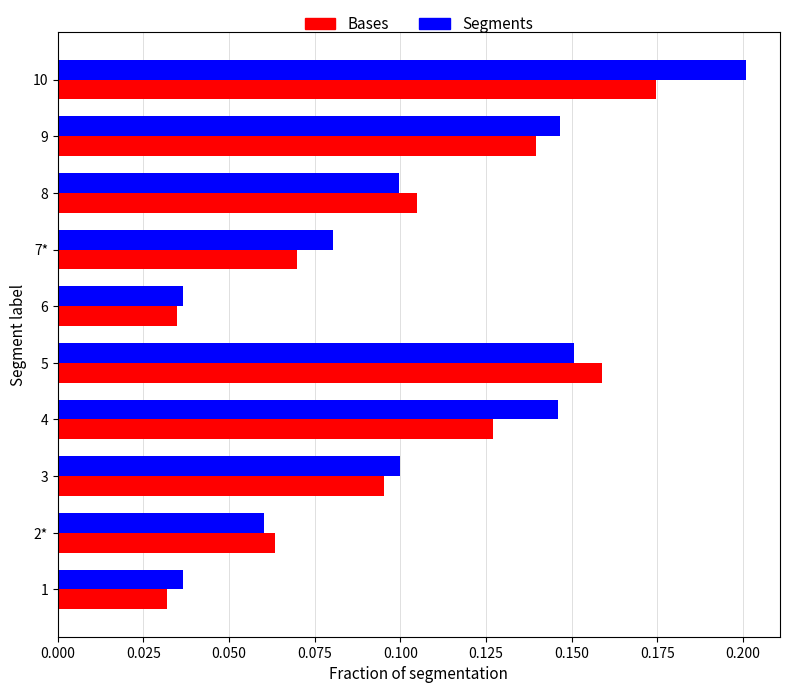

How many Segments values are between 0 and 1?

10